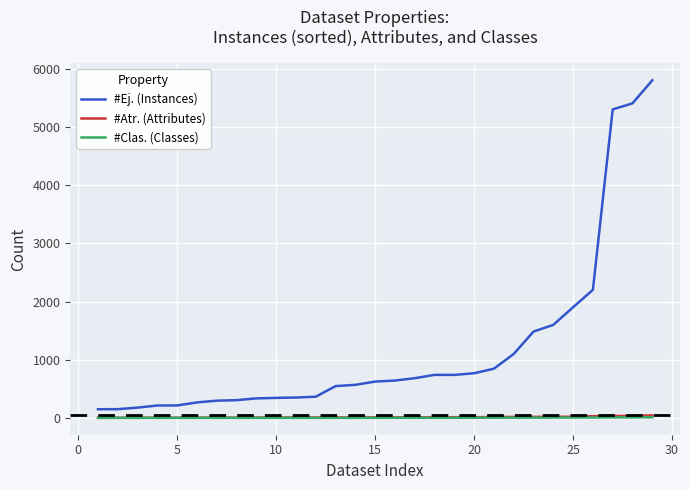

Which series has the widest spread of values?

#Ej. (Instances)